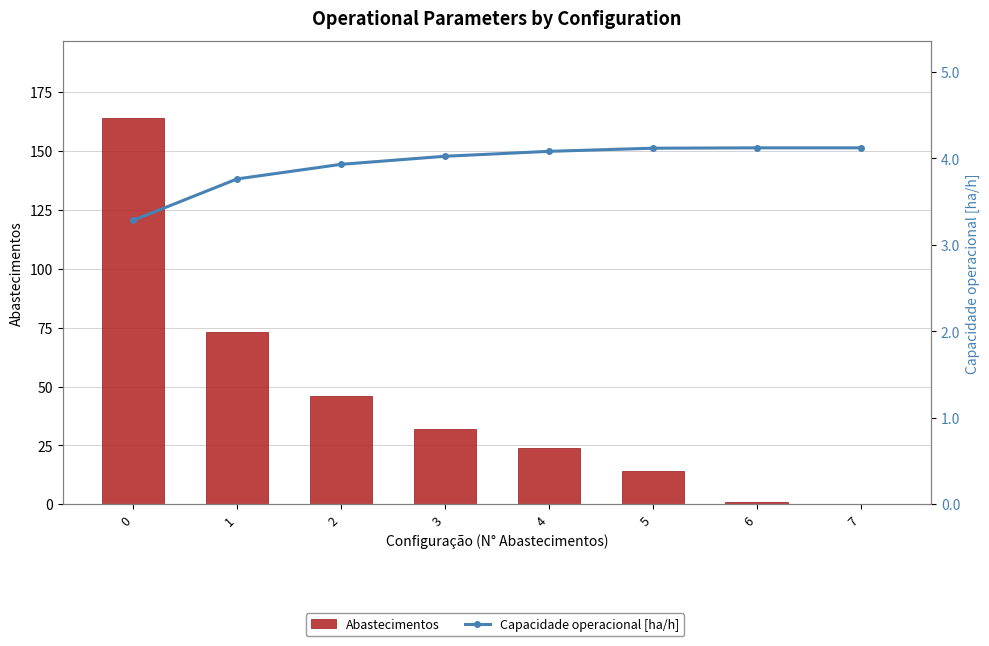

Rank the series by their maximum value, from highest to lowest.

Abastecimentos, Capacidade operacional [ha/h]